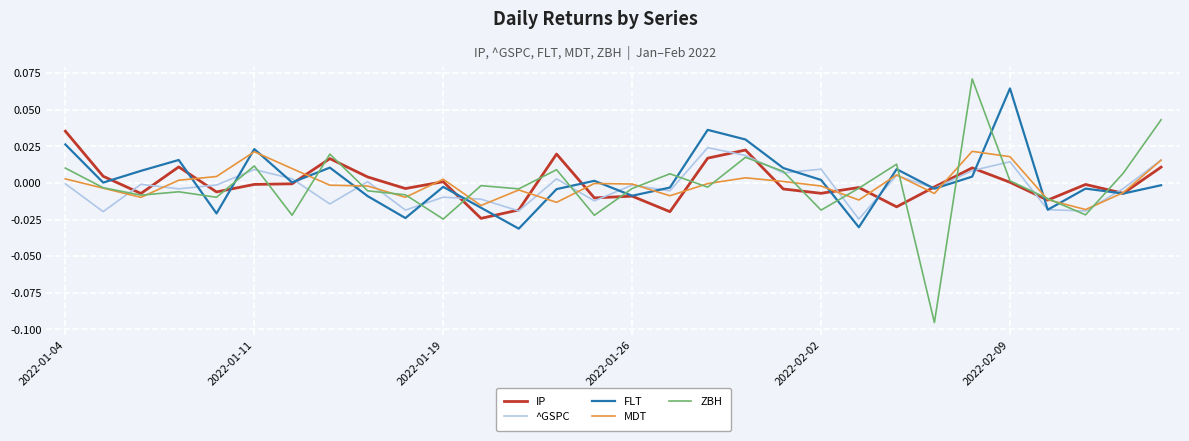

Does the chart have visible grid lines?

Yes